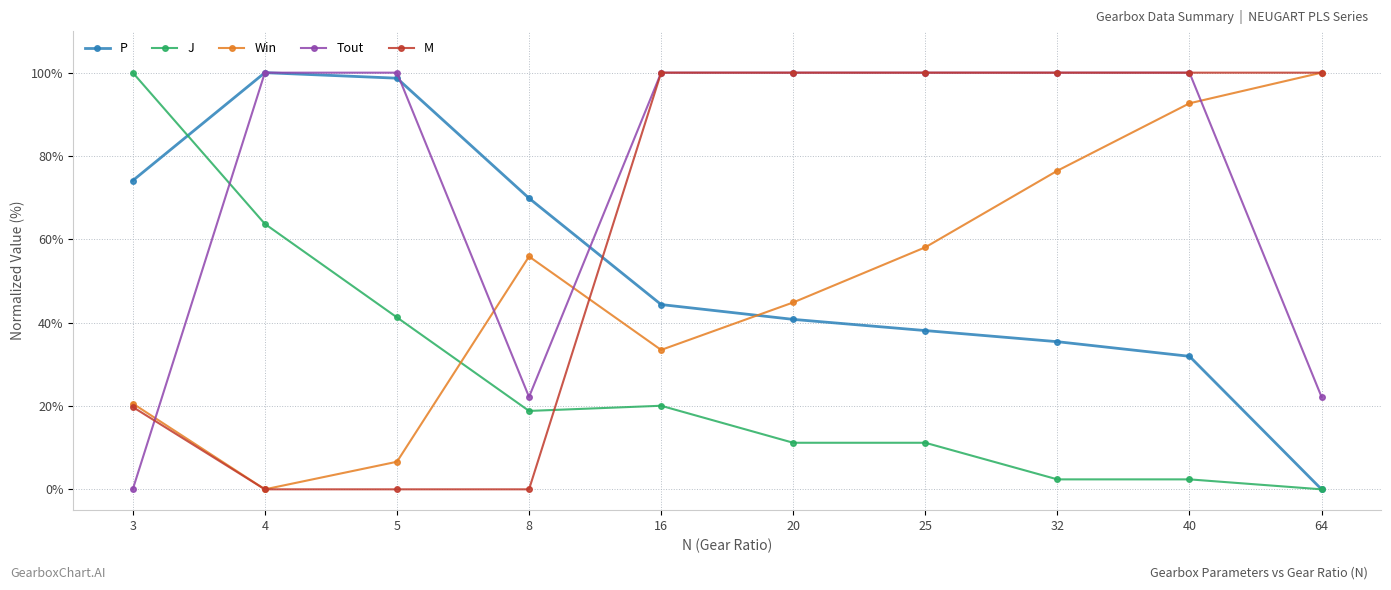

After their last crossing, which series has the higher values: J or Tout?

Tout